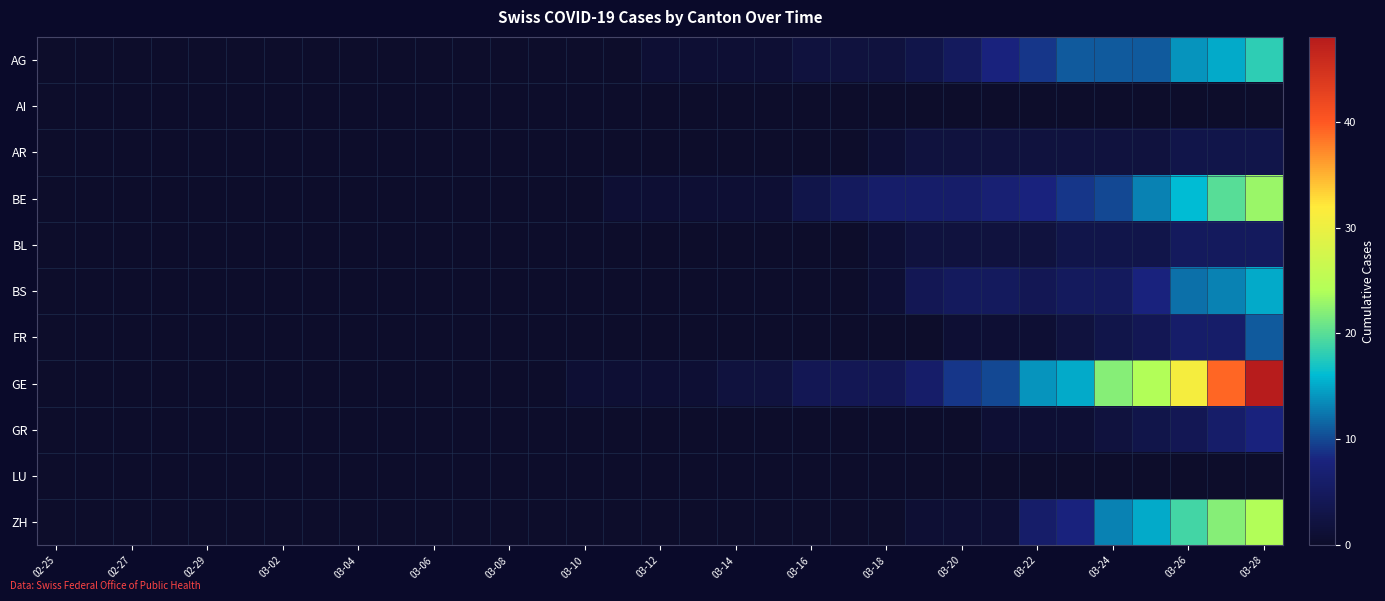

Reading left to right, extract all data points from this chart.

AG: 0	0	0	0	0	0	0	0	0	0	0	0	0	0	0	0	1	1	1	1	2	2	2	3	5	8	9	11	11	11	14	15	18
AI: 0	0	0	0	0	0	0	0	0	0	0	0	0	0	0	0	0	0	0	0	0	0	0	0	0	0	0	0	0	0	0	0	0
AR: 0	0	0	0	0	0	0	0	0	0	0	0	0	0	0	0	0	0	0	0	0	0	1	2	2	2	2	2	2	2	3	3	3
BE: 0	0	0	0	0	0	0	0	0	0	0	0	0	0	0	1	1	1	1	1	3	5	6	6	6	7	8	9	10	13	16	20	23
BL: 0	0	0	0	0	0	0	0	0	0	0	0	0	0	0	0	0	0	0	0	0	0	1	2	2	2	2	3	3	3	5	5	5
BS: 0	0	0	0	0	0	0	0	0	0	0	0	0	0	0	0	0	0	0	0	0	0	1	4	5	5	4	5	5	8	12	13	15
FR: 0	0	0	0	0	0	0	0	0	0	0	0	0	0	0	0	0	0	0	0	0	0	0	0	1	1	1	2	3	4	6	6	11
GE: 0	0	0	0	0	0	0	0	0	0	0	0	0	0	1	1	1	1	2	2	4	4	4	6	9	10	14	15	22	24	31	39	48
GR: 0	0	0	0	0	0	0	0	0	0	0	0	0	0	0	0	0	0	0	0	0	0	0	0	0	1	1	1	2	3	4	6	8
LU: 0	0	0	0	0	0	0	0	0	0	0	0	0	0	0	0	0	0	0	0	0	0	0	0	0	0	0	0	0	0	0	0	0
ZH: 0	0	0	0	0	0	0	0	0	0	0	0	0	0	0	0	0	0	0	0	0	0	0	1	1	1	6	8	13	15	19	22	24